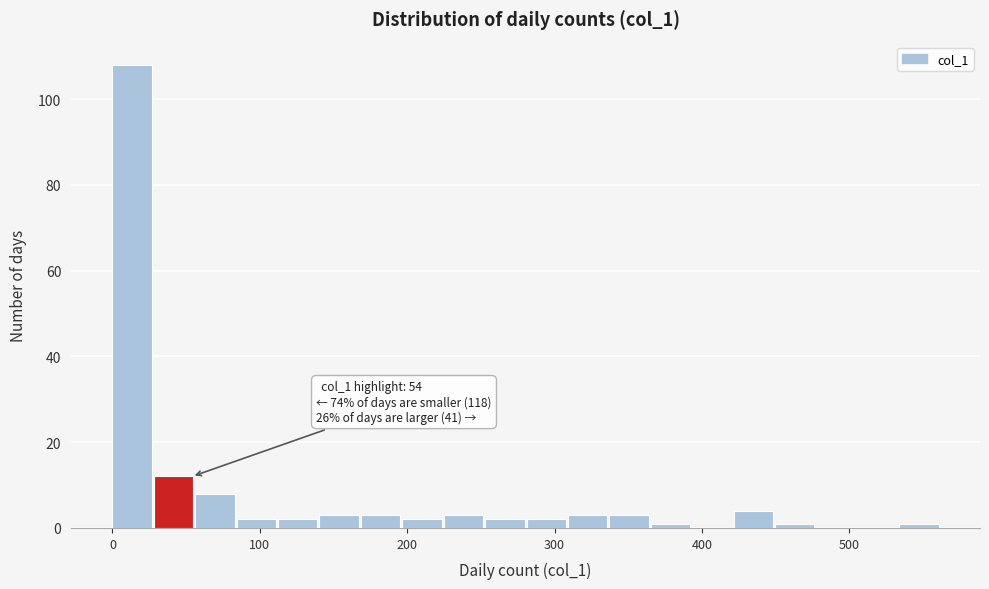

Around what value on the x-axis is the tallest bar? Give the approximate position of its centre, as read against the axis.

10